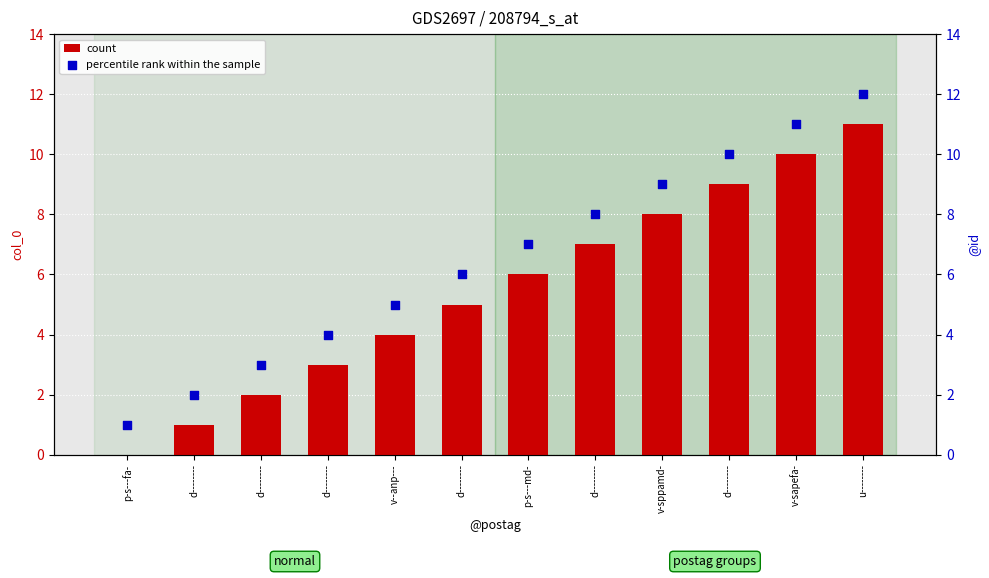

Which series has the largest Y range (max minus min)?

count